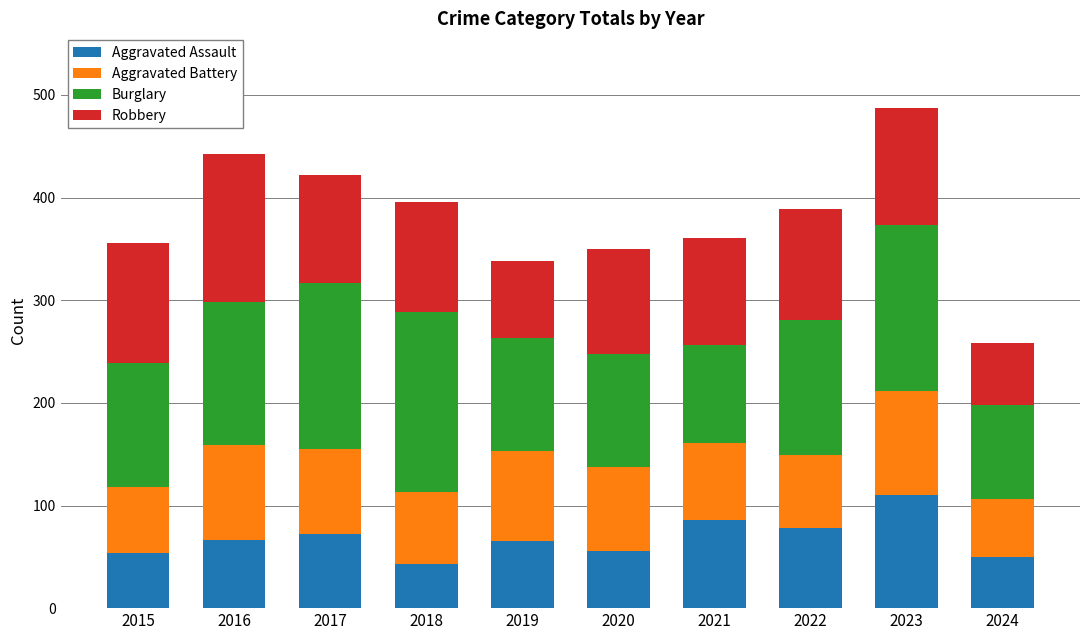

Does the chart contain stacked bars?

Yes